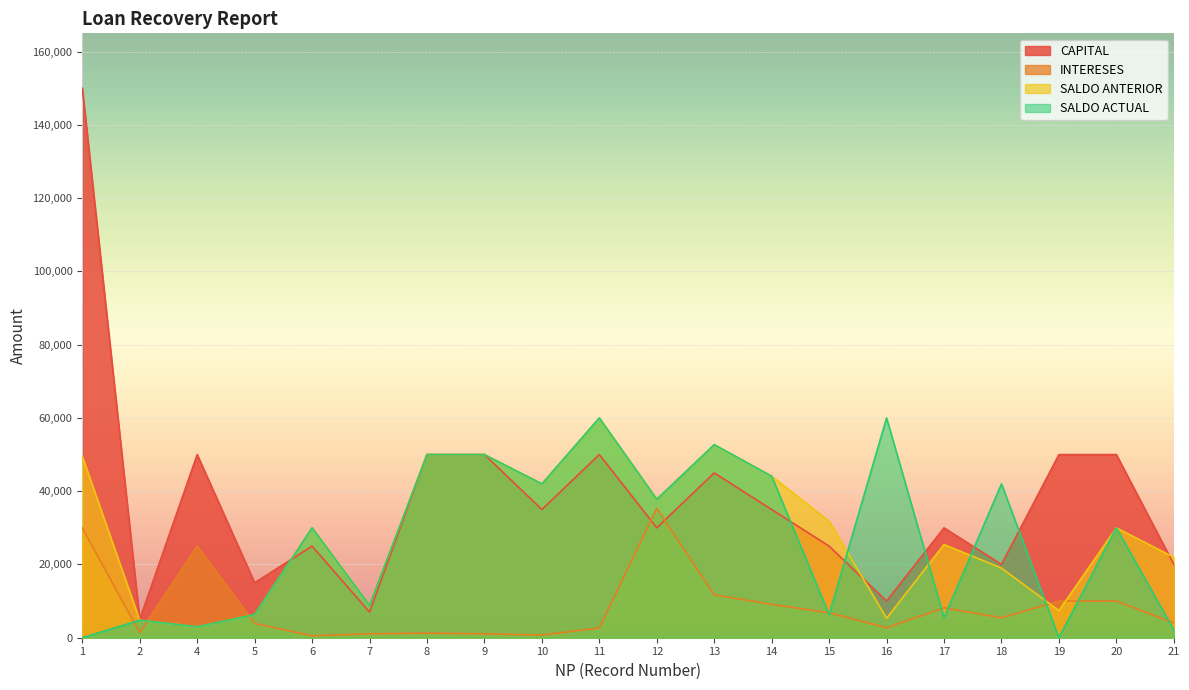

Which series changed the most between 5 and 15?

SALDO ANTERIOR